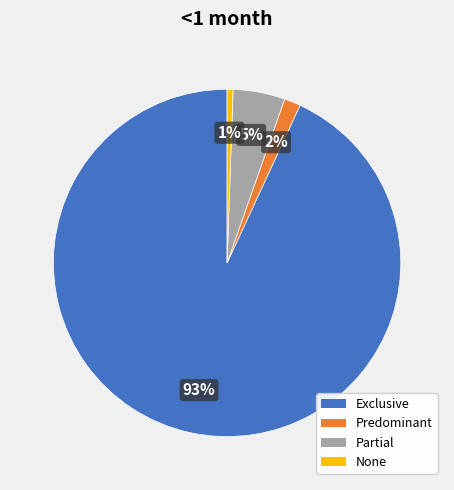

To the nearest percent, what is the average slice percentage?

25%